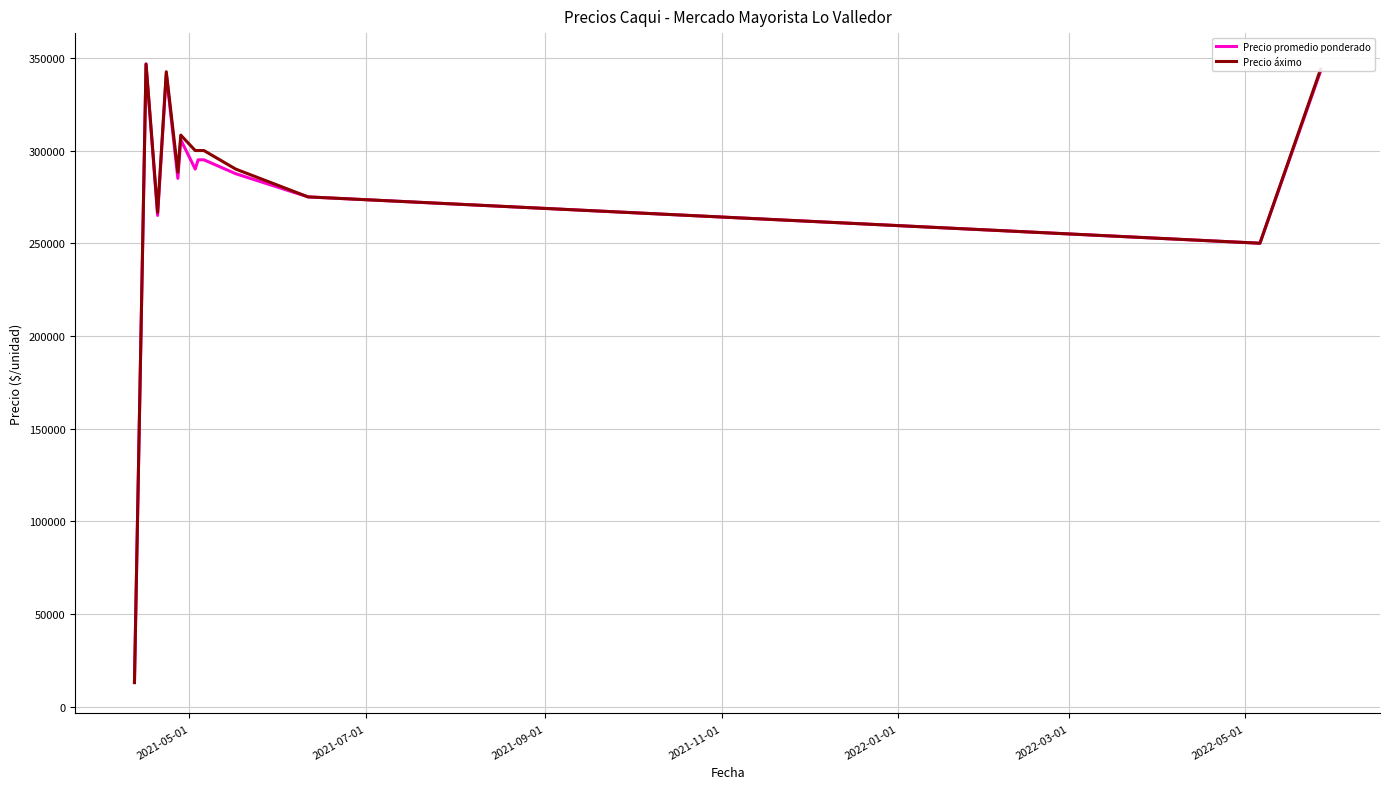

What is the minimum value for Precio áximo?

13000.0